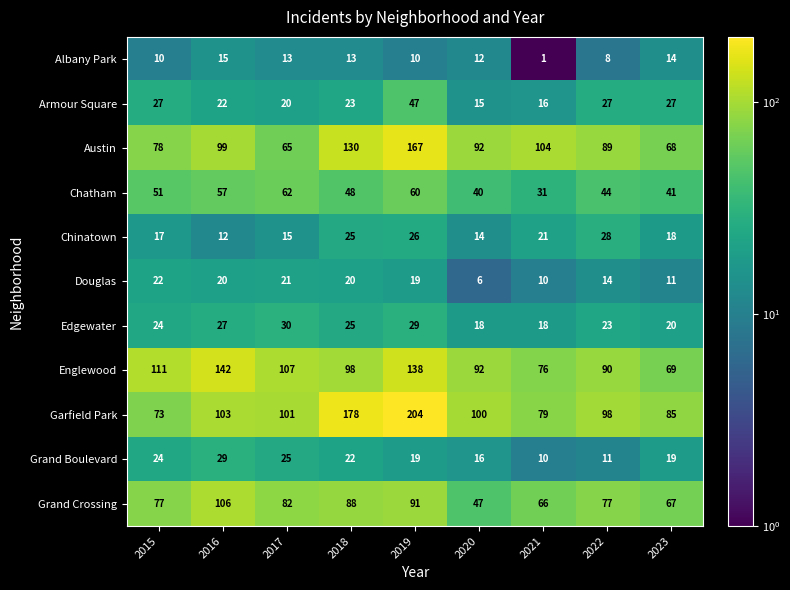

Rank the categories by Englewood value from lowest to highest.

2023, 2021, 2022, 2020, 2018, 2017, 2015, 2019, 2016